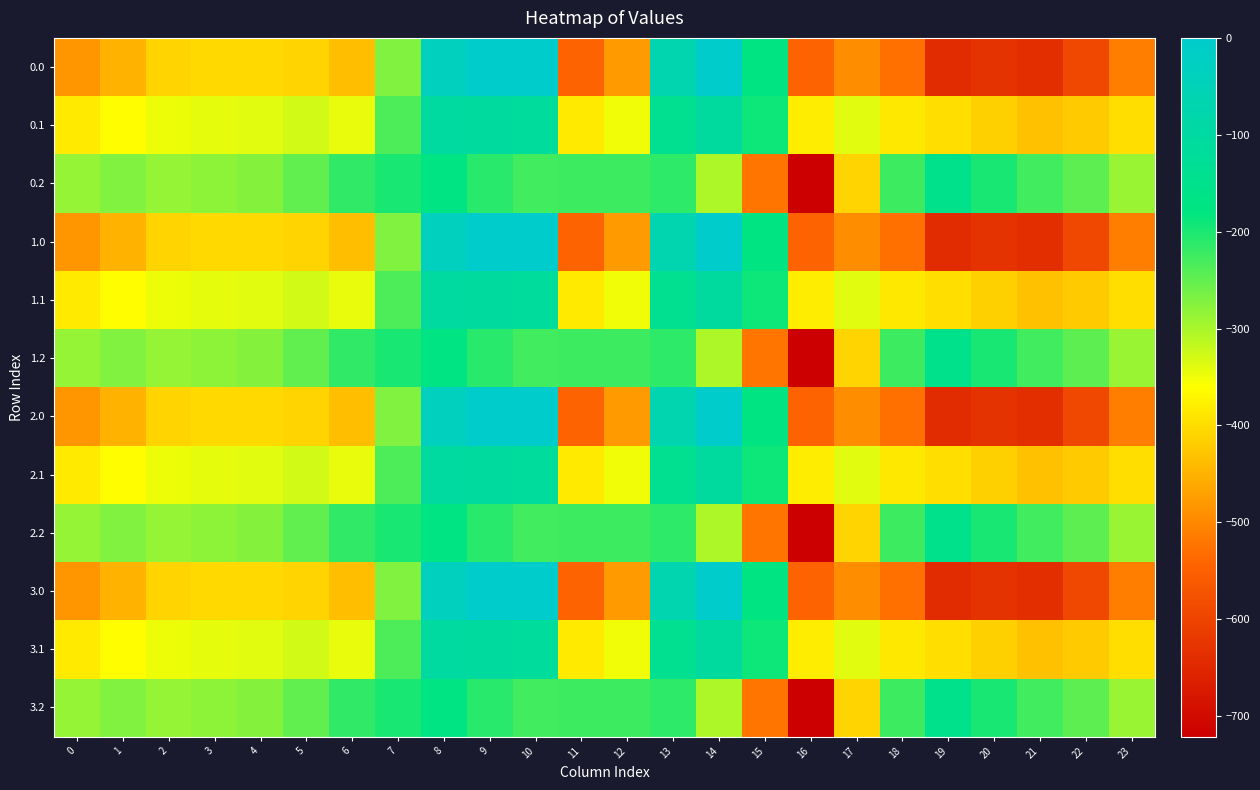

Which category has the highest value across all series?

9